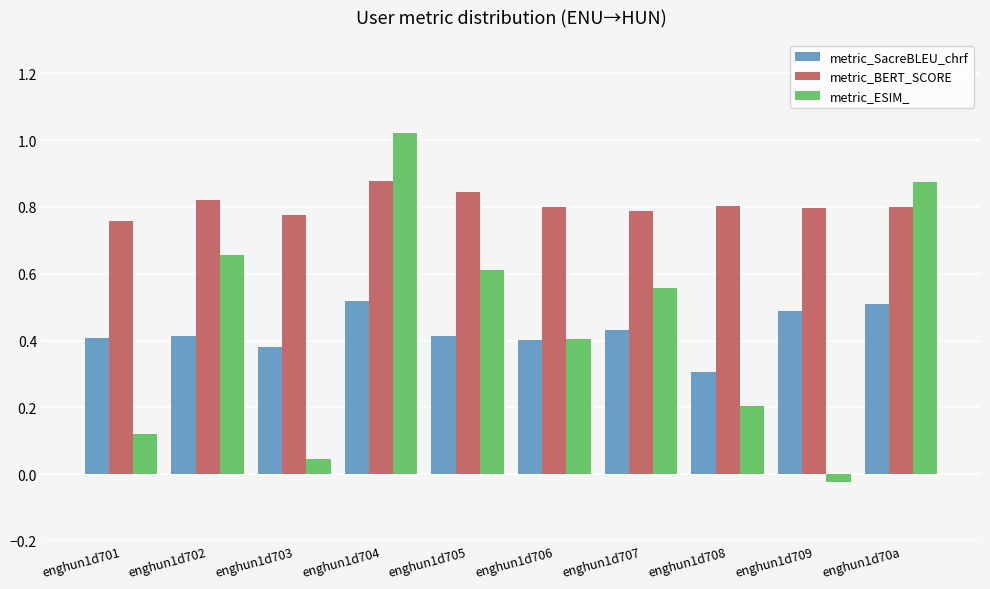

How many bars are there in total?

30